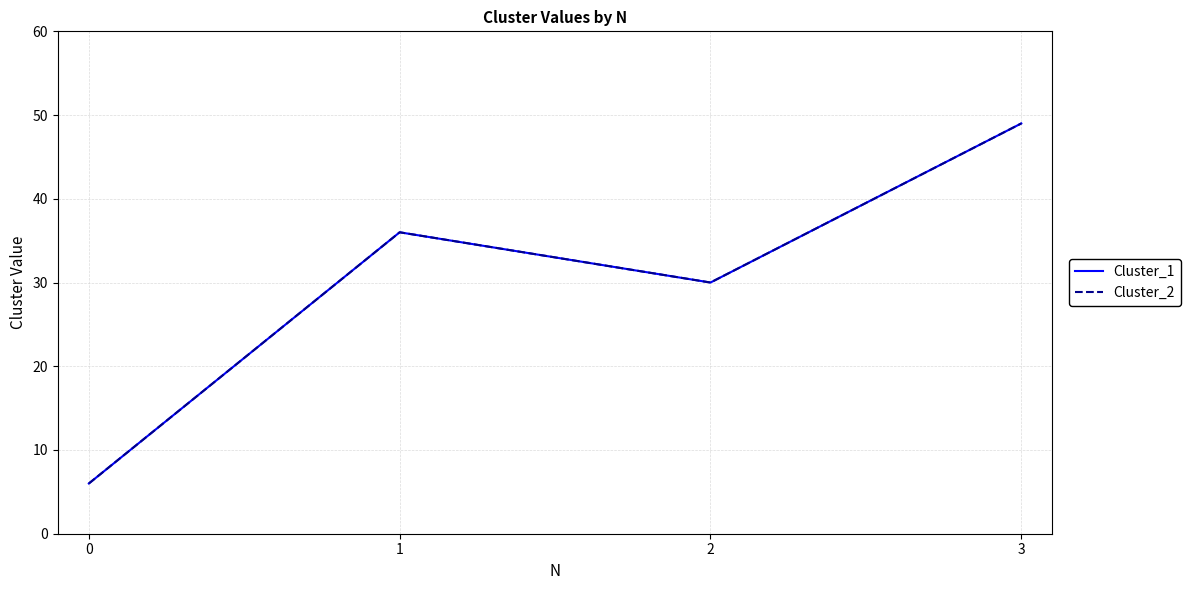

The value of Cluster_1 at 0 is 6. True or false?

True